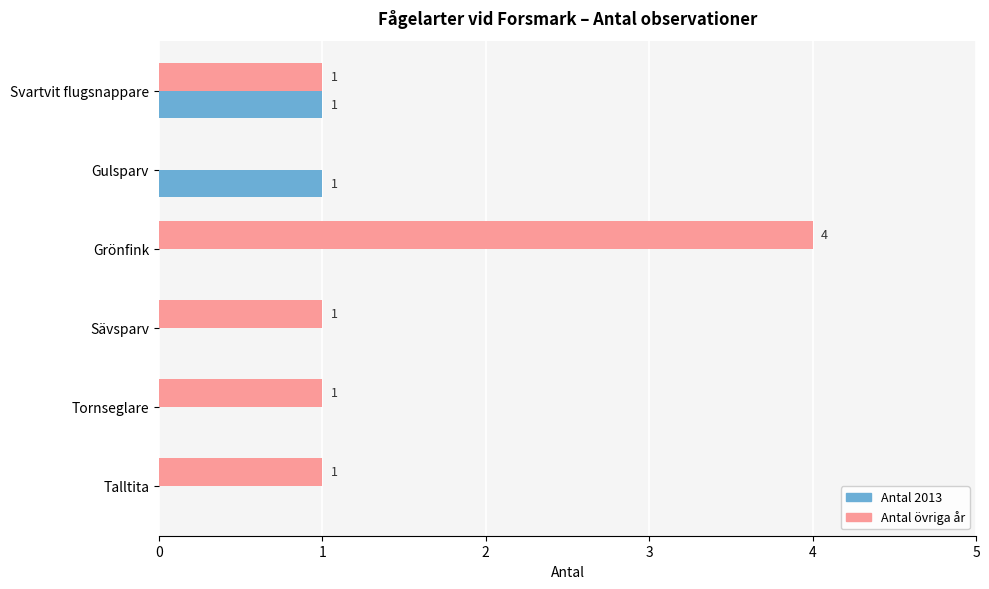

What is the highest value of the Antal 2013 series?

1